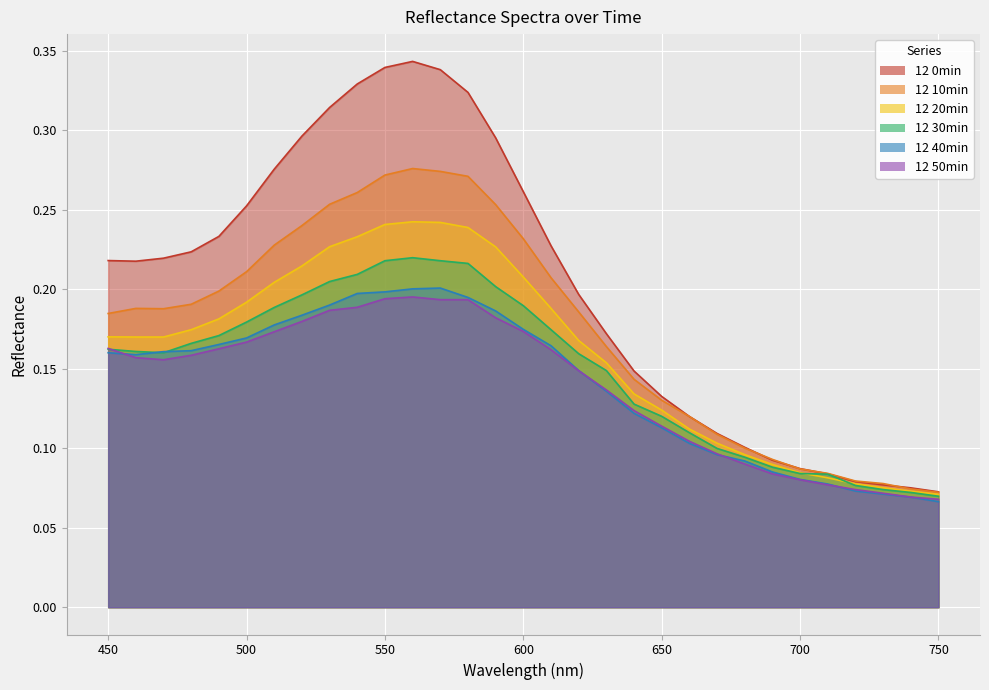

True or false: 12 10min and 12 30min cross at least once.

False